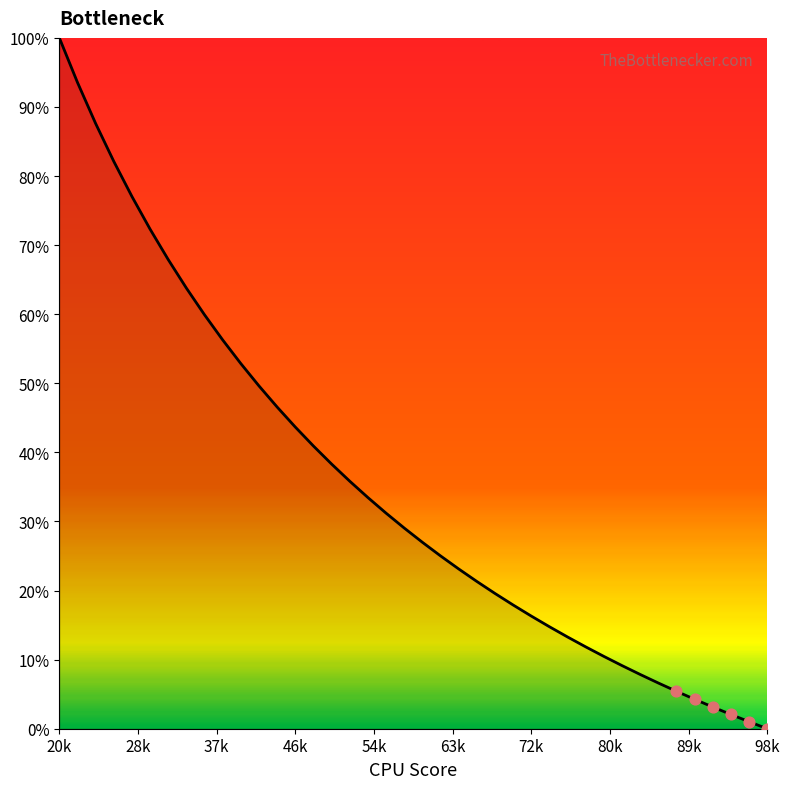

Does the chart have visible grid lines?

No